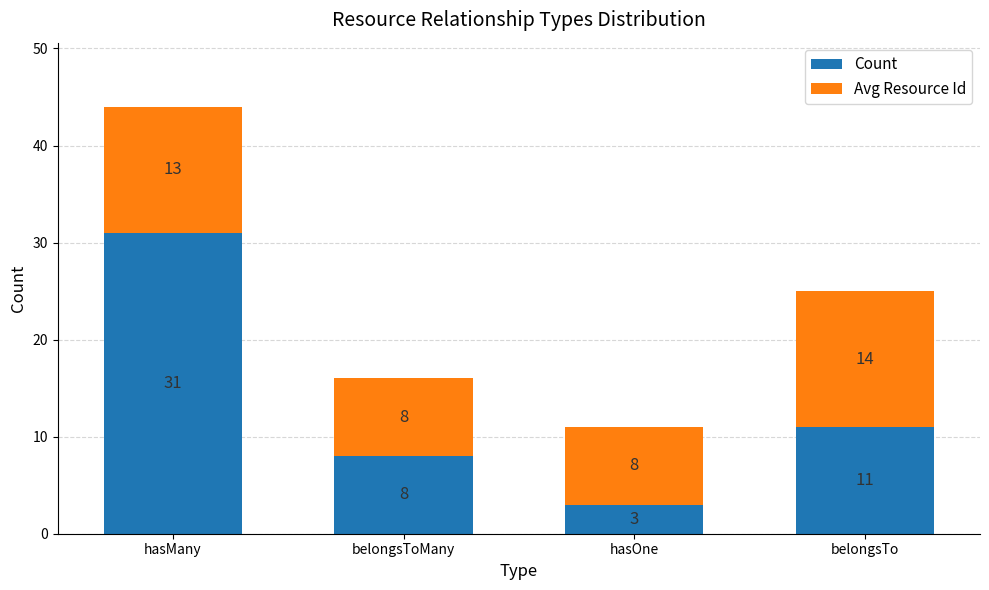

At which label does Count reach its peak?

hasMany